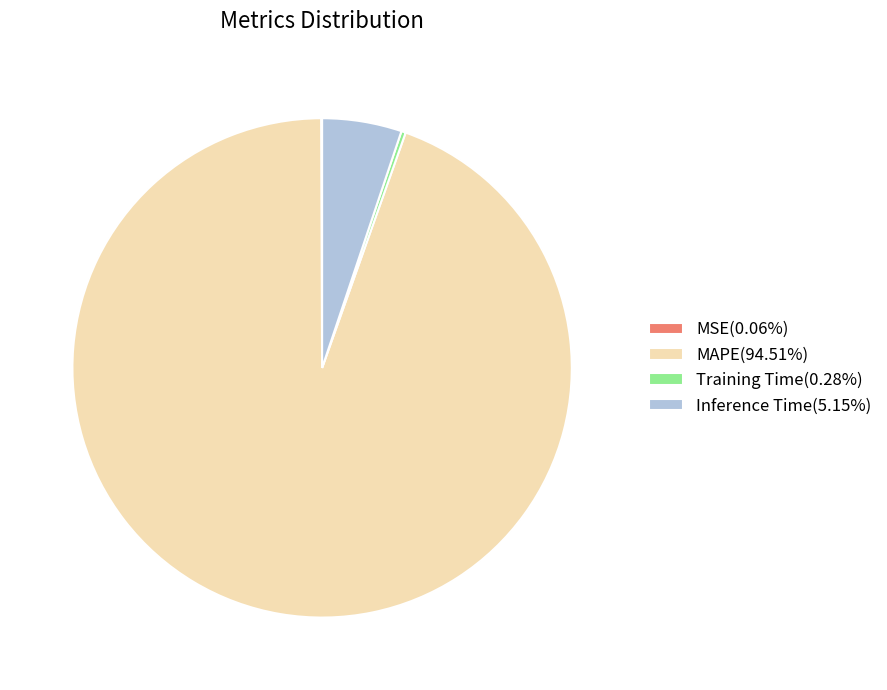

What is the ratio of the value at MAPE(94.51%) to the value at Inference Time(5.15%)?

18.4